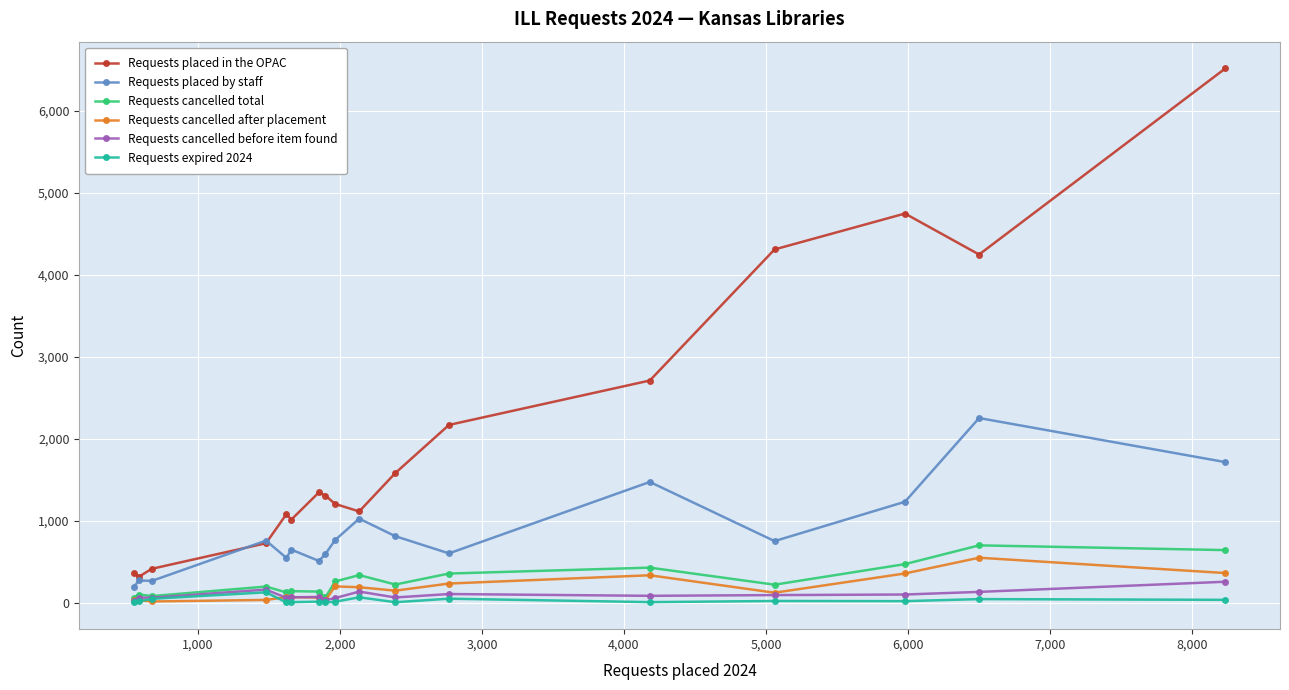

What is the value of the Requests placed in the OPAC point at the 3rd from the left?

412